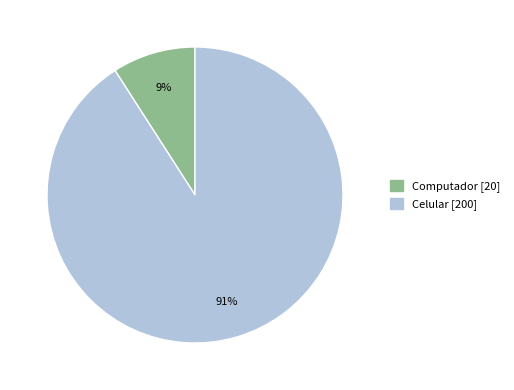

How many slices are in this pie chart?

2